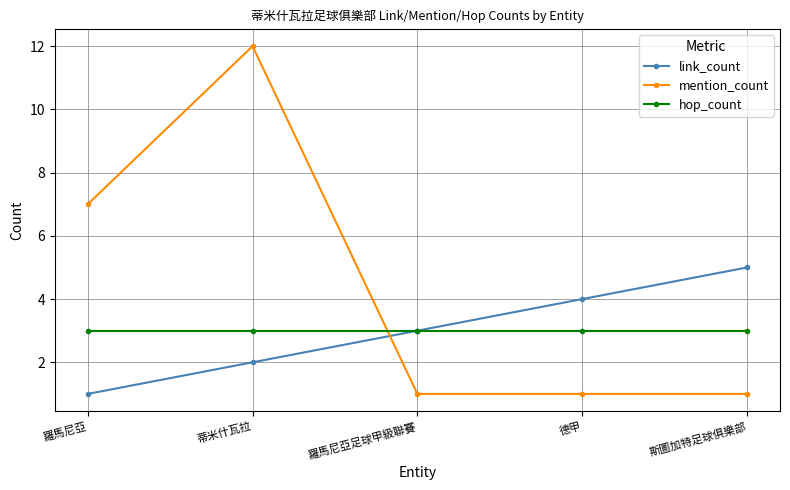

Reading right to left, what are all the values shown in this chart?

link_count: 斯圖加特足球俱樂部=5	德甲=4	羅馬尼亞足球甲級聯賽=3	蒂米什瓦拉=2	羅馬尼亞=1
mention_count: 斯圖加特足球俱樂部=1	德甲=1	羅馬尼亞足球甲級聯賽=1	蒂米什瓦拉=12	羅馬尼亞=7
hop_count: 斯圖加特足球俱樂部=3	德甲=3	羅馬尼亞足球甲級聯賽=3	蒂米什瓦拉=3	羅馬尼亞=3